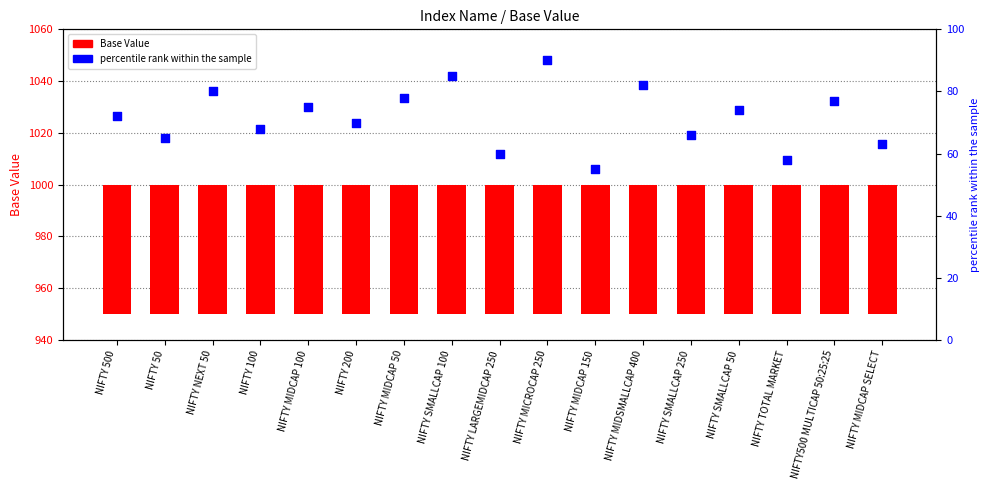

What is the total value across all series at NIFTY 100?

118